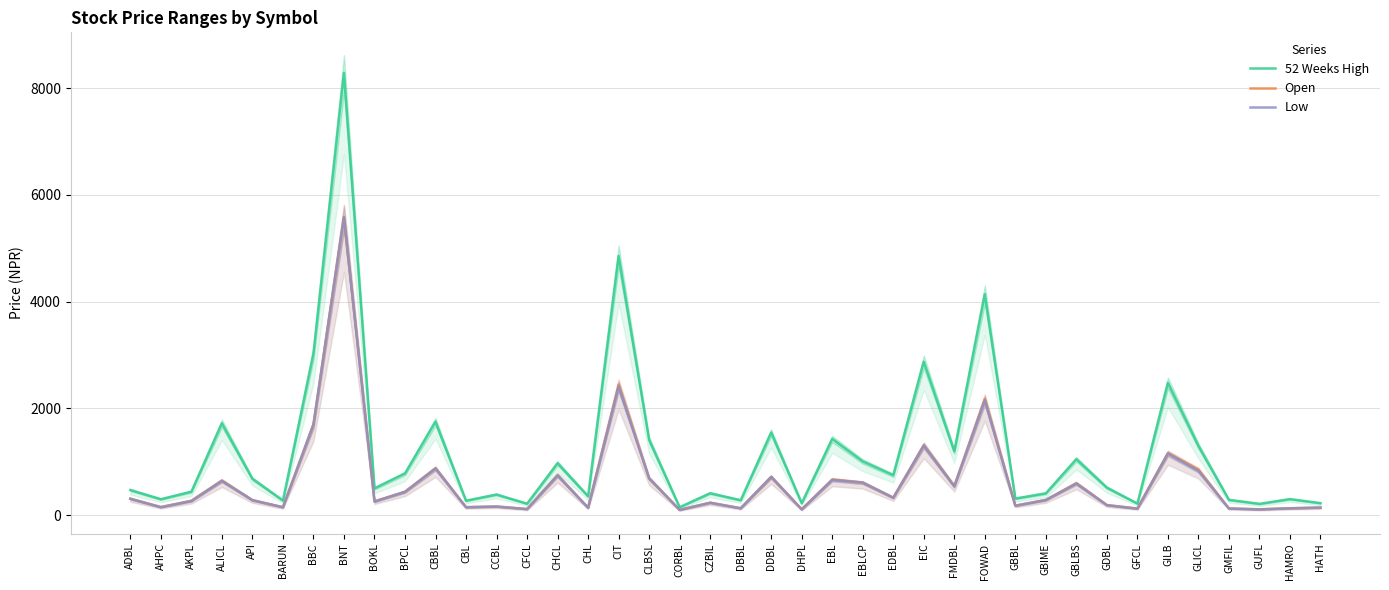

How many data points in Low are less than 285?

20